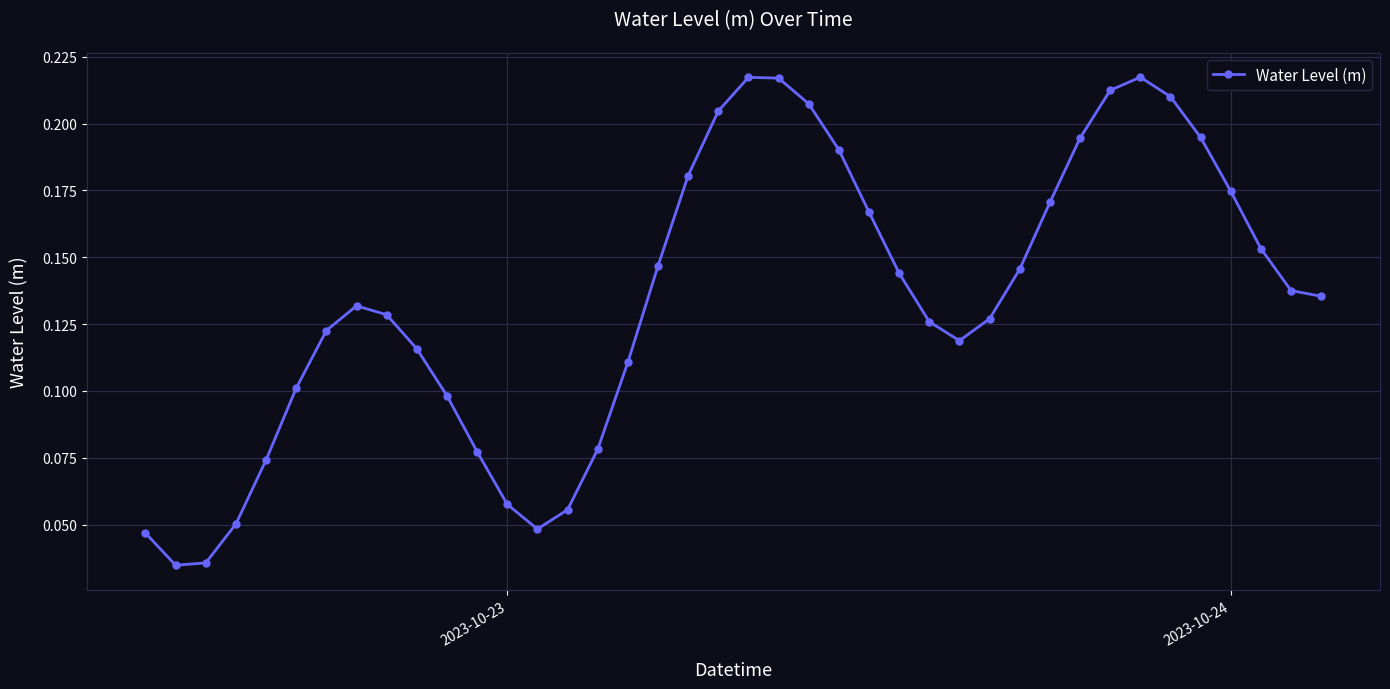

What is the sum of all values?

5.4